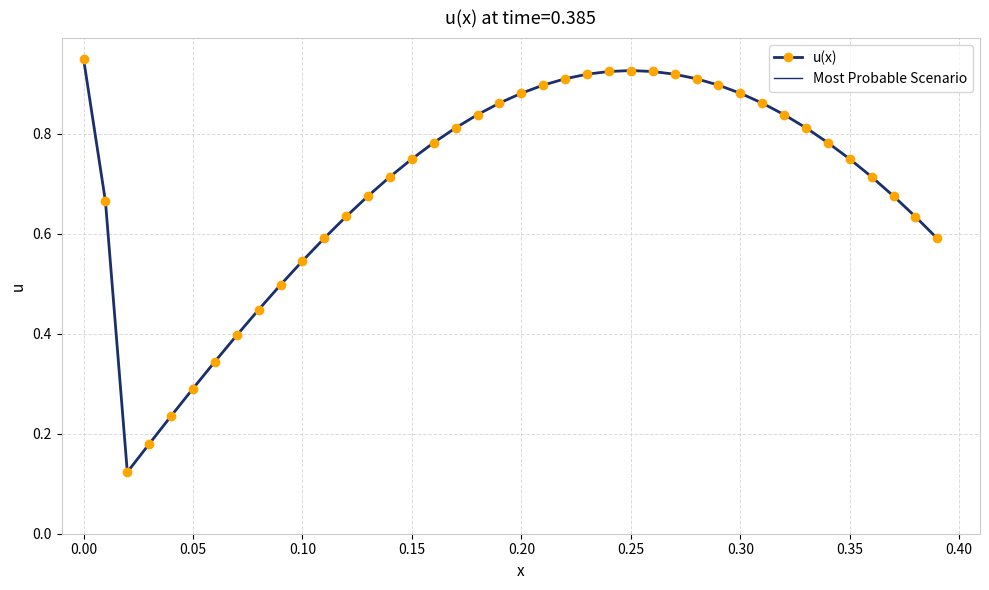

What is the sum of all values?

28.0